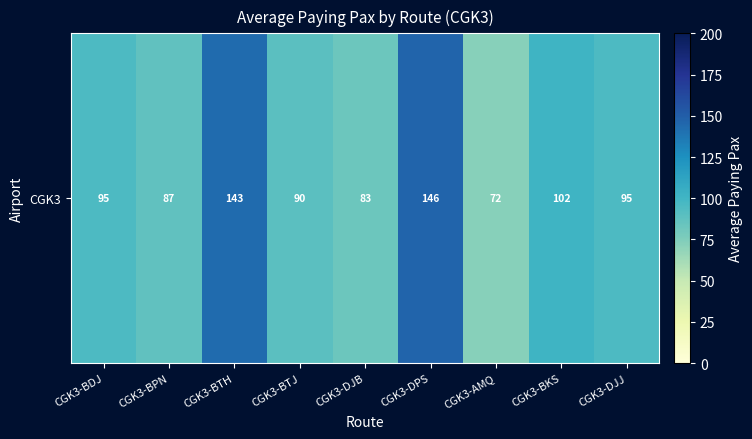

What is the difference between the second highest and minimum values?

71.2